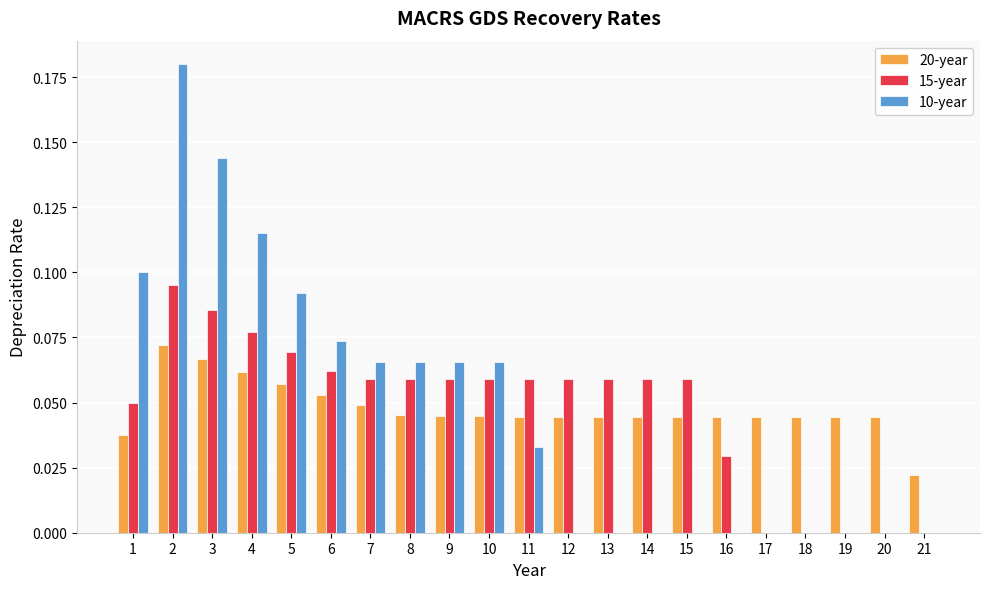

What is the sum of all 10-year values?

1.0